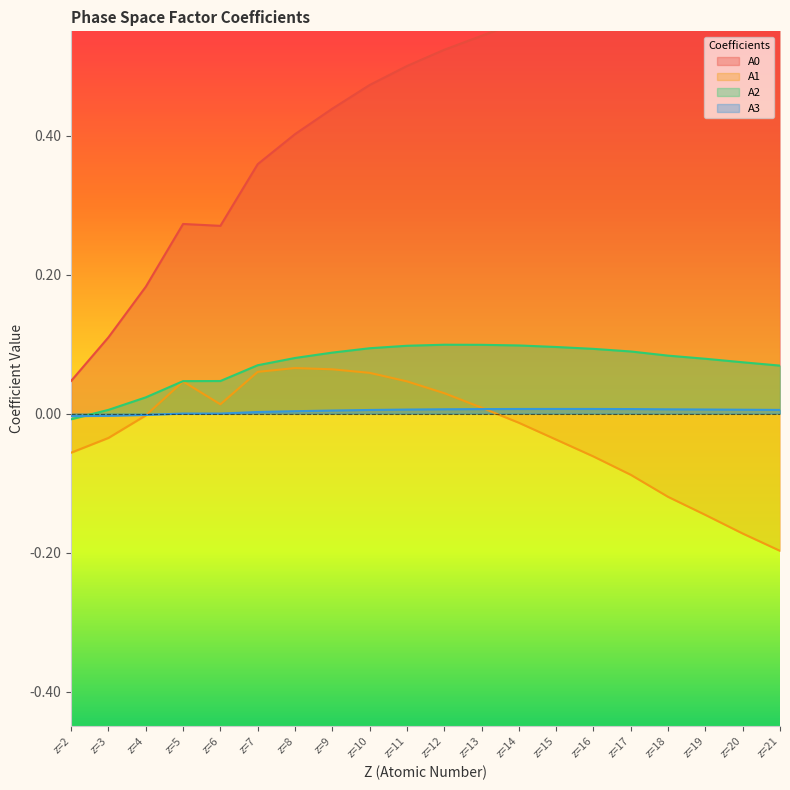

True or false: A0 has a value of 0.6 at z=14.

True